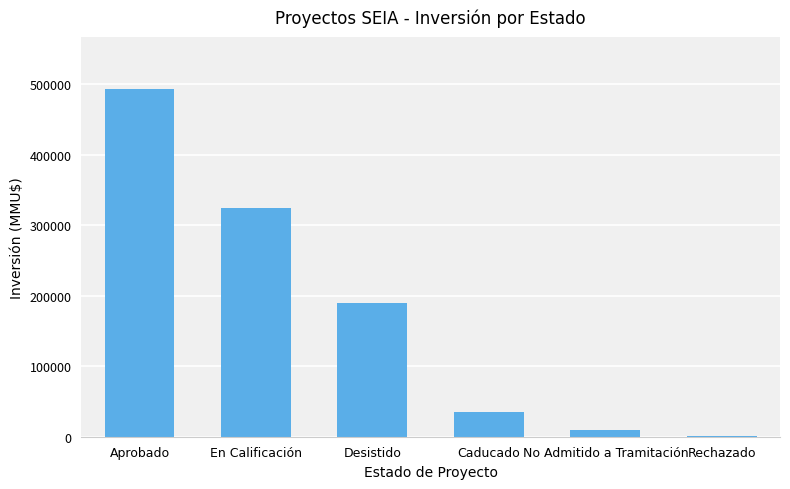

What is the approximate value at Aprobado?

492921